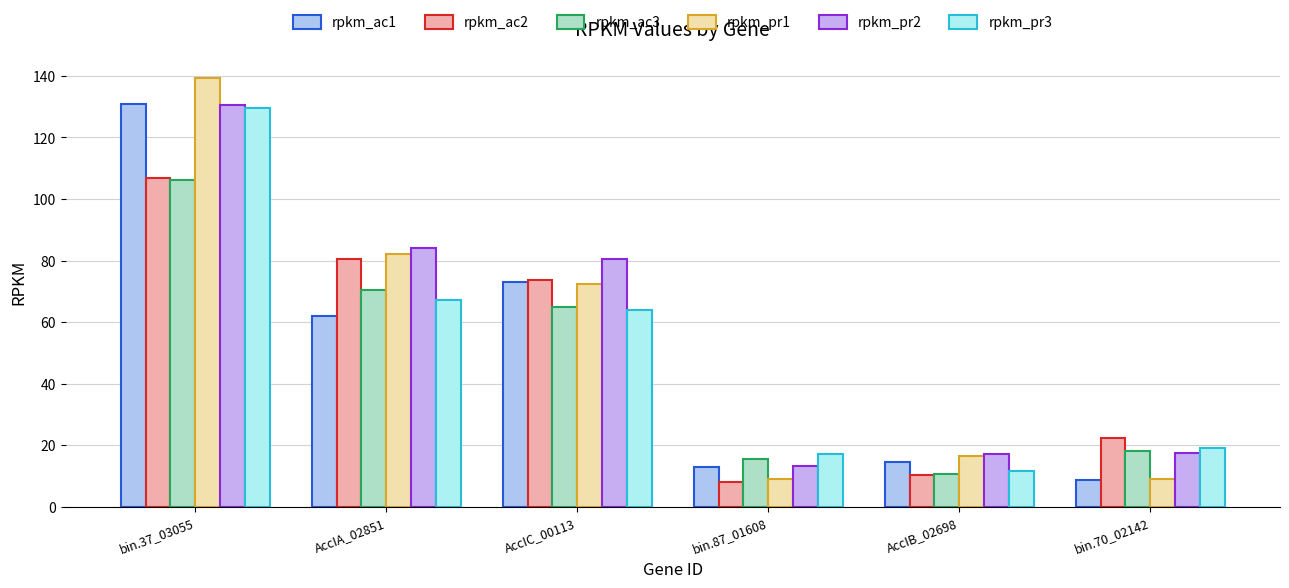

What is the sum of the rpkm_ac3 values at bin.87_01608 and AccIA_02851?

86.0